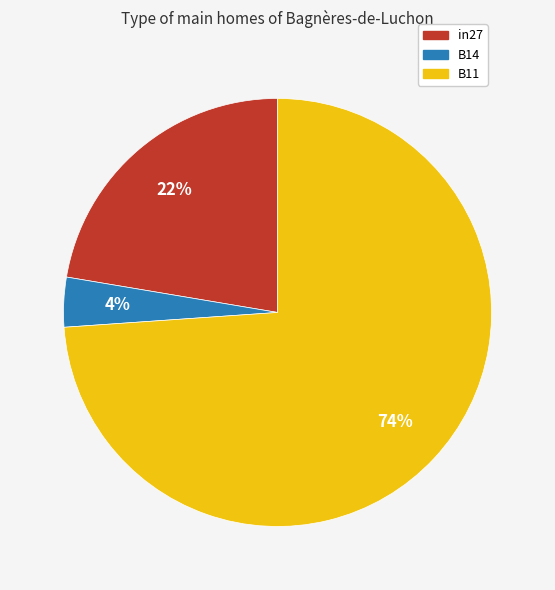

To the nearest percent, what percentage of the pie is B14?

4%